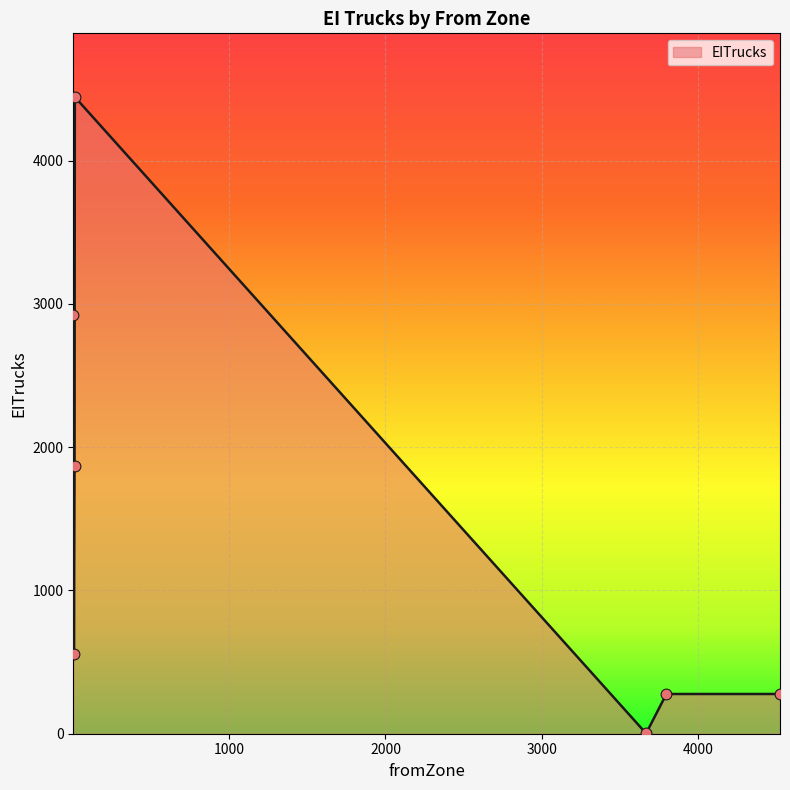

What is the sum of all values?

10353.5